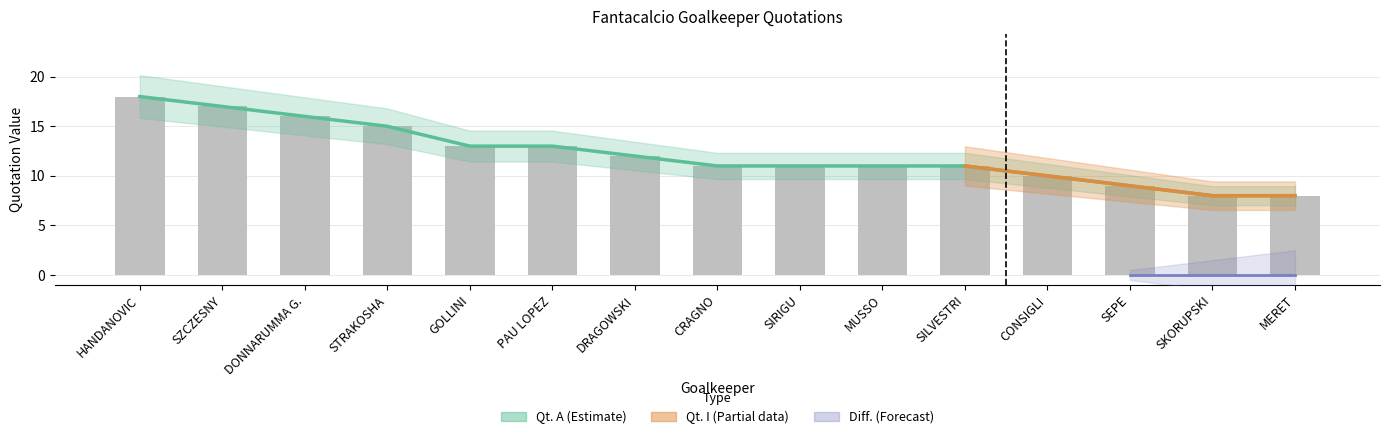

What is the label of the 2nd bar from the left?

SZCZESNY